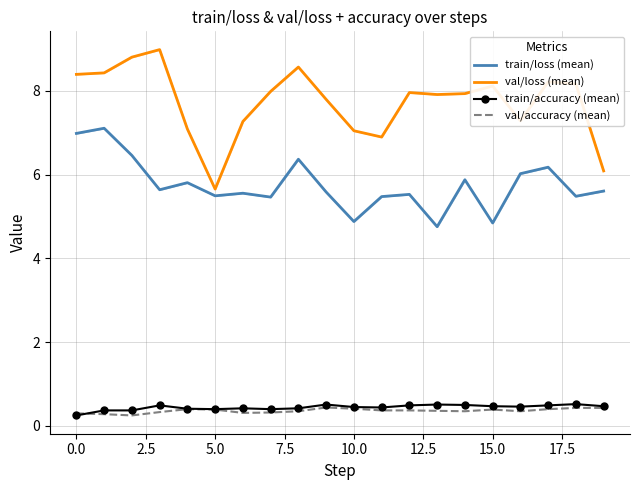

Reading left to right, what are all the values shown in this chart?

train/loss (mean): 7.0	7.1	6.5	5.6	5.8	5.5	5.6	5.5	6.4	5.6	4.9	5.5	5.5	4.8	5.9	4.8	6.0	6.2	5.5	5.6
val/loss (mean): 8.4	8.4	8.8	9.0	7.1	5.7	7.3	8.0	8.6	7.8	7.0	6.9	8.0	7.9	7.9	8.1	7.3	8.2	8.2	6.1
train/accuracy (mean): 0.2	0.4	0.4	0.5	0.4	0.4	0.4	0.4	0.4	0.5	0.5	0.4	0.5	0.5	0.5	0.5	0.5	0.5	0.5	0.5
val/accuracy (mean): 0.3	0.3	0.2	0.3	0.4	0.4	0.3	0.3	0.3	0.4	0.4	0.4	0.4	0.4	0.3	0.4	0.3	0.4	0.4	0.4